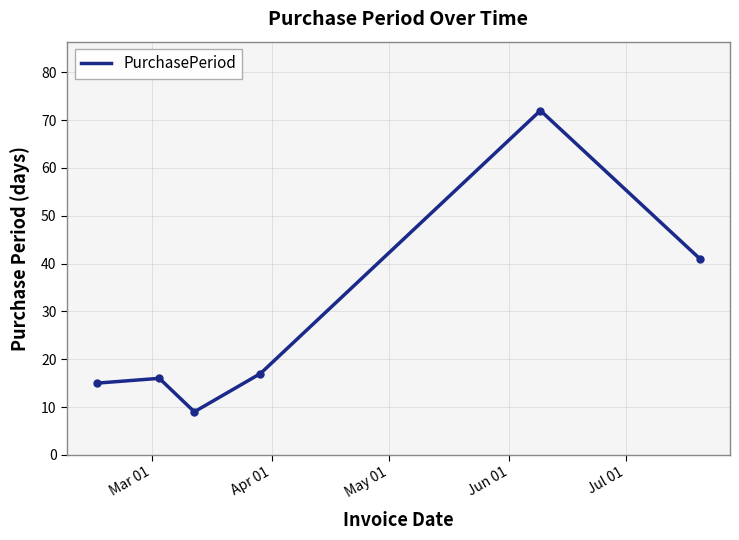

What is the greatest value displayed?

72